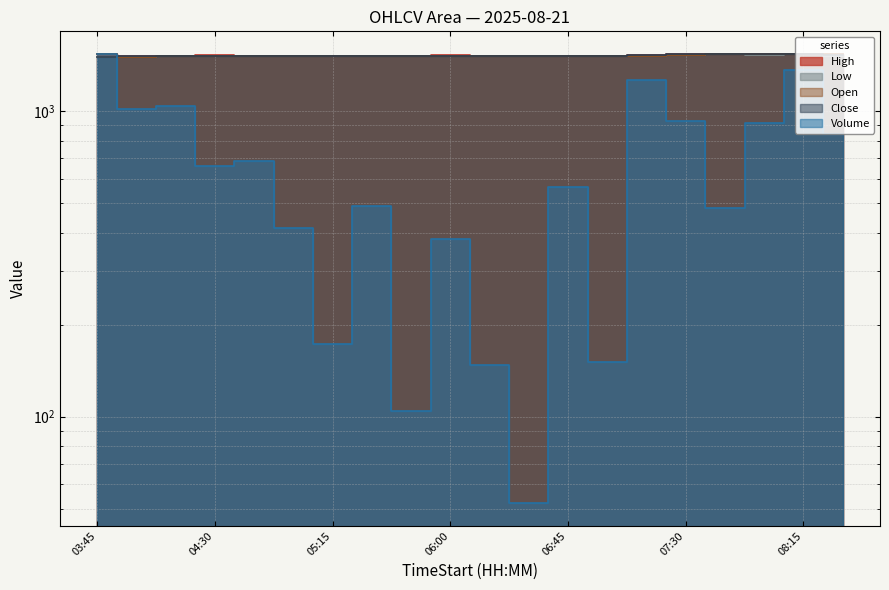

Where does the Volume series first go above 661?

03:45